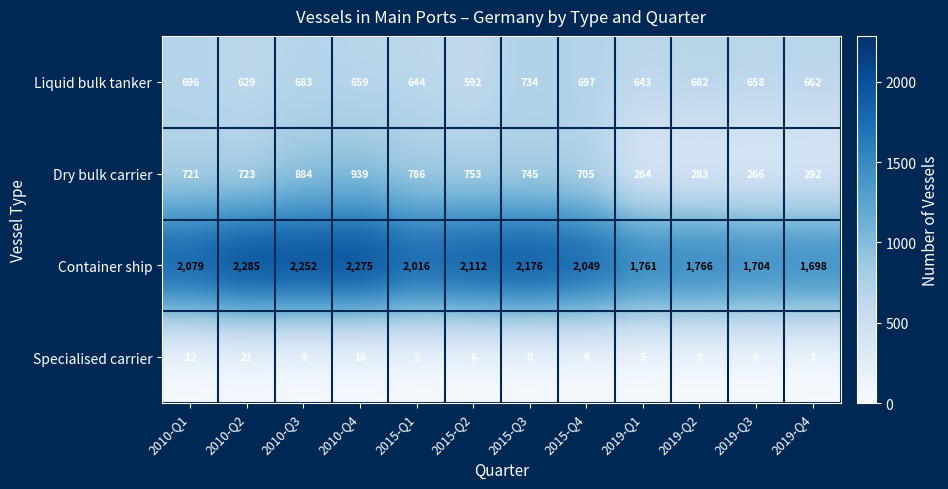

Which series has the largest range (max minus min)?

Dry bulk carrier